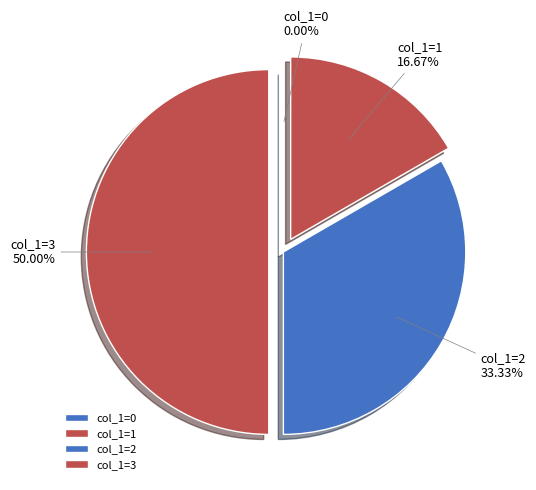

Combined, do col_1=1 and col_1=3 account for over 50%?

Yes